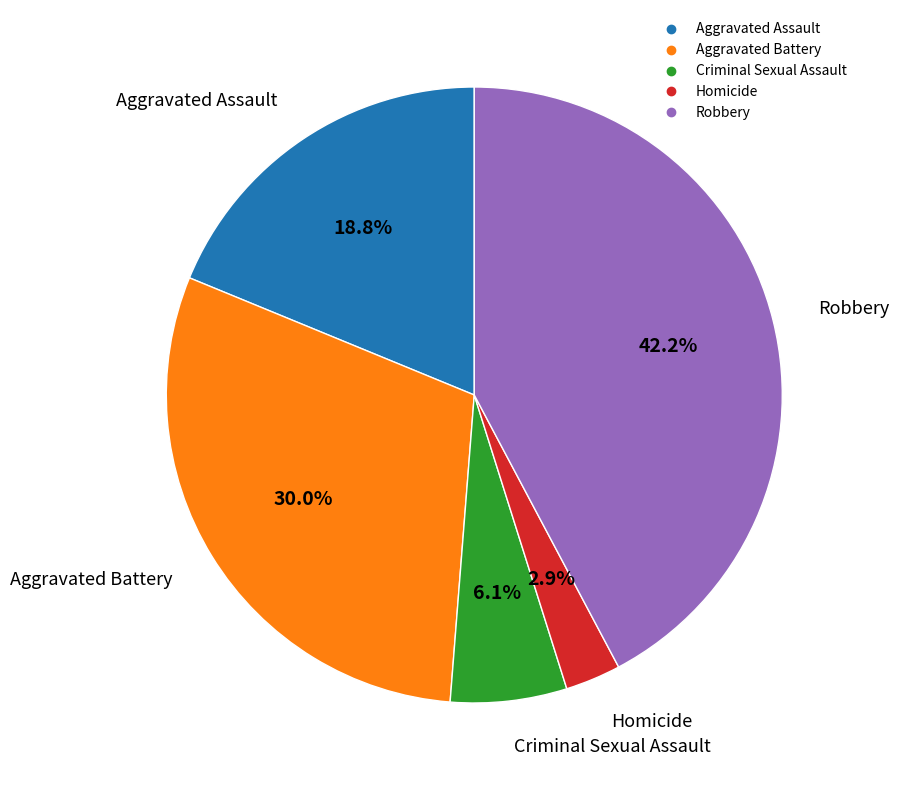

Rank the categories by value from highest to lowest.

Robbery, Aggravated Battery, Aggravated Assault, Criminal Sexual Assault, Homicide